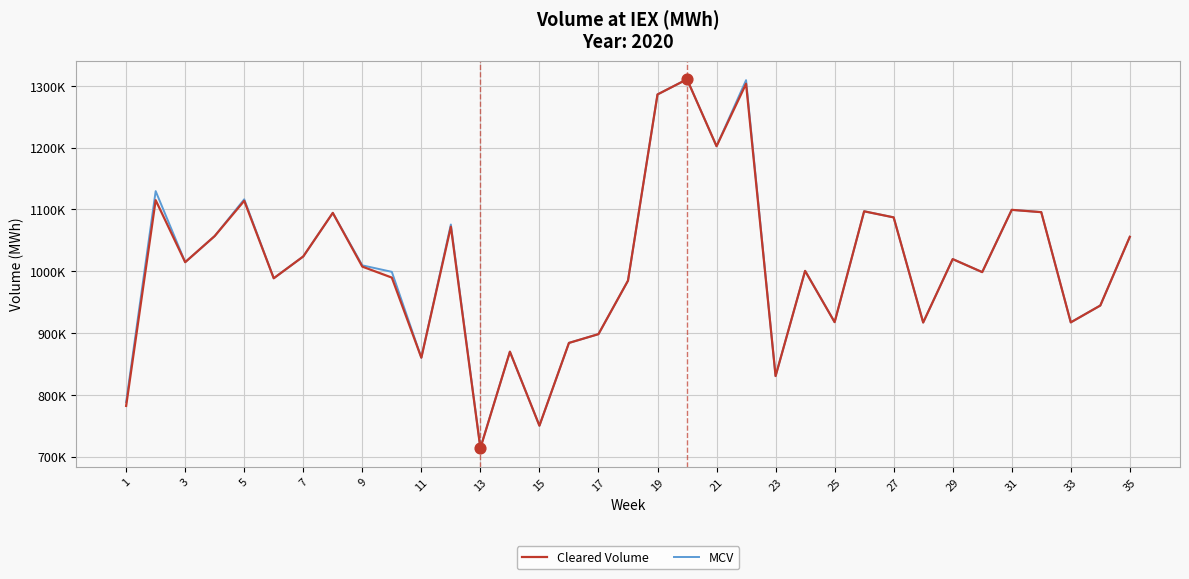

At how many categories does at least one series exceed 881291?

29